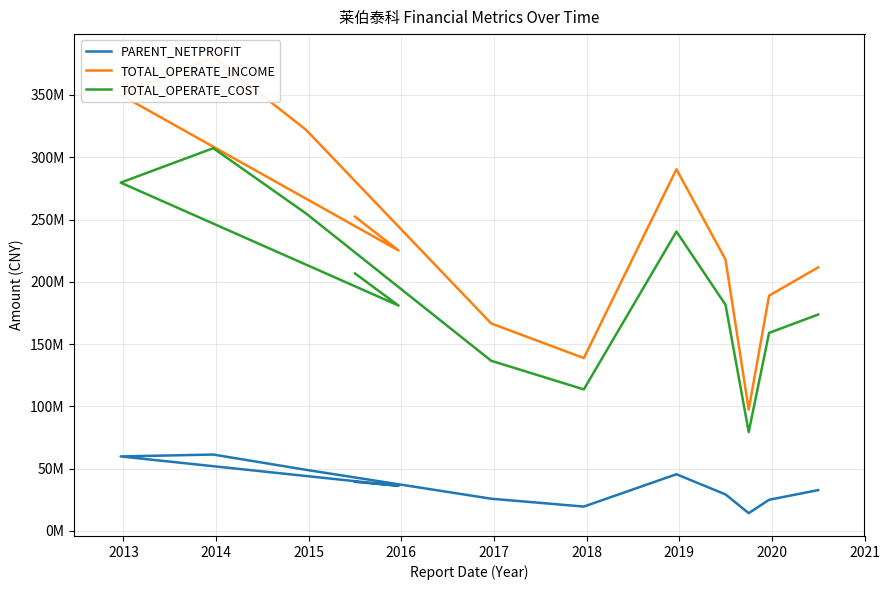

Count the number of categories in the chart.

12